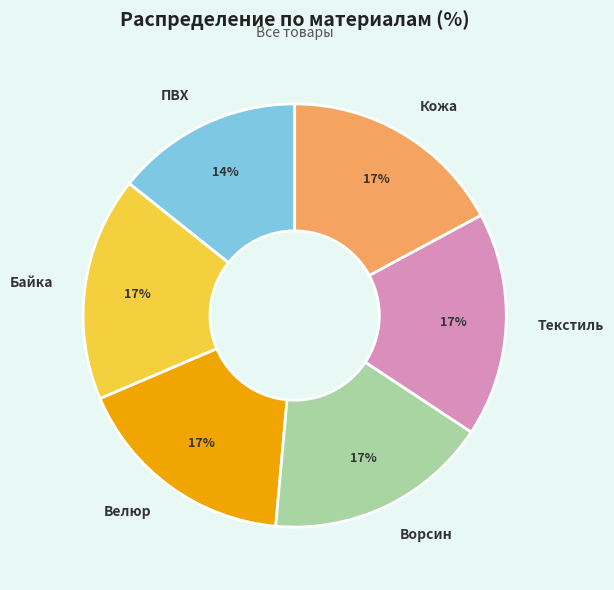

Does Кожа represent more than half of the total?

No